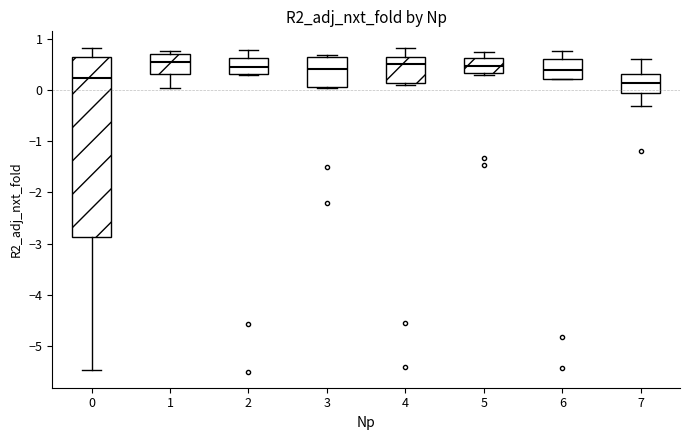

Reading left to right, read every box against the y-axis: the position of its median line, the range the box covers, and the ends of its whiskers. The values are not printed on the chart, so give them approximately, as read against the axis.

0: median 0.2, box -2.9 to 0.7, whiskers -5.5 to 0.8
1: median 0.5, box 0.3 to 0.7, whiskers 0.0 to 0.8
2: median 0.4, box 0.3 to 0.6, whiskers 0.3 to 0.8
3: median 0.4, box 0.1 to 0.6, whiskers 0.0 to 0.7
4: median 0.5, box 0.1 to 0.6, whiskers 0.1 (just below the box's lower edge) to 0.8
5: median 0.5, box 0.3 to 0.6, whiskers 0.3 to 0.7
6: median 0.4, box 0.2 to 0.6, whiskers 0.2 to 0.8
7: median 0.1, box -0.1 to 0.3, whiskers -0.3 to 0.6